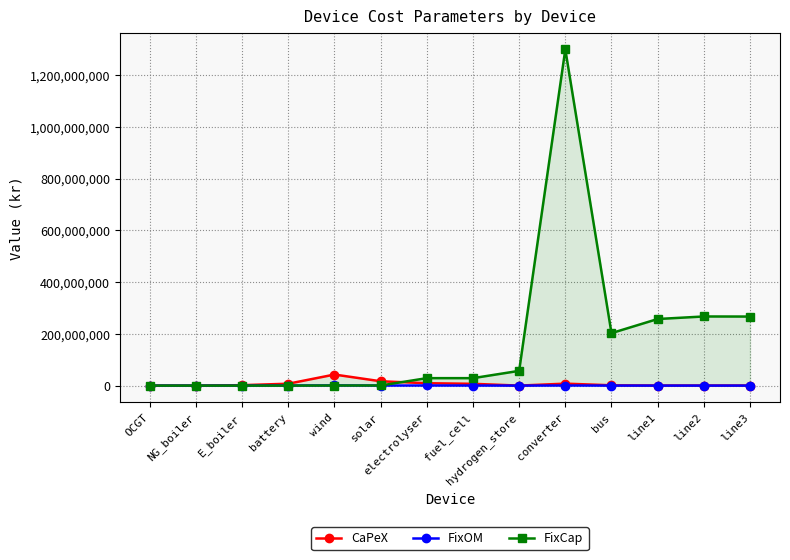

The FixCap series shows 57000000.0 at hydrogen_store. True or false?

True